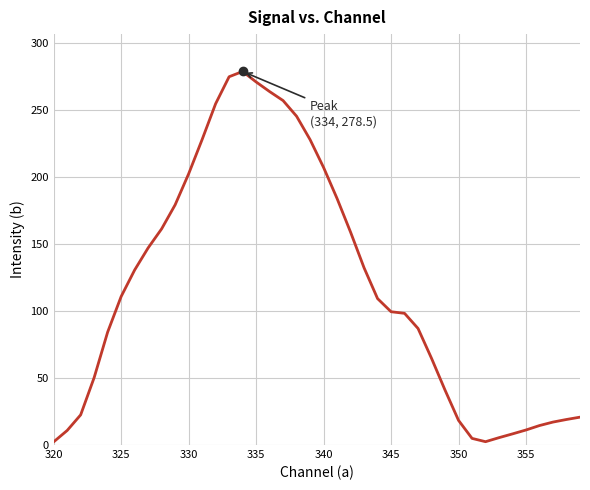

What is the maximum value shown in the chart?

278.5